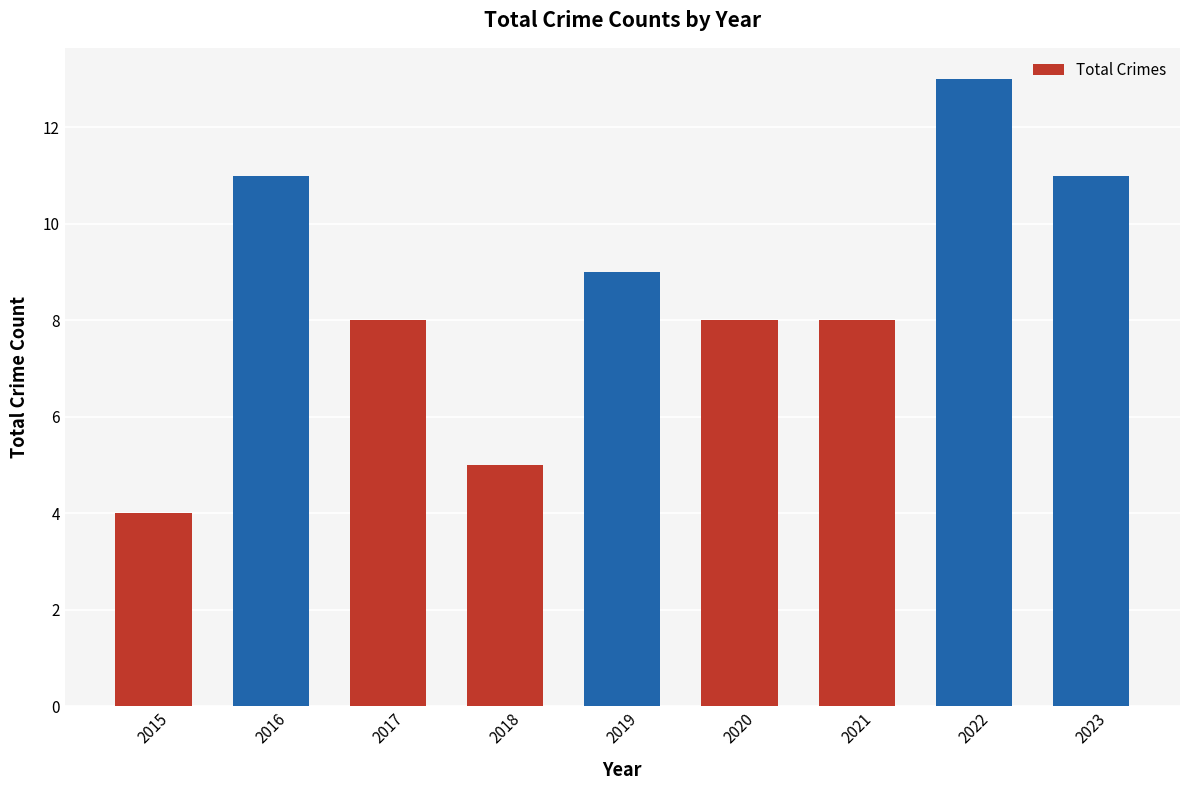

Reading left to right, transcribe all the data shown in this chart.

2015=4	2016=11	2017=8	2018=5	2019=9	2020=8	2021=8	2022=13	2023=11